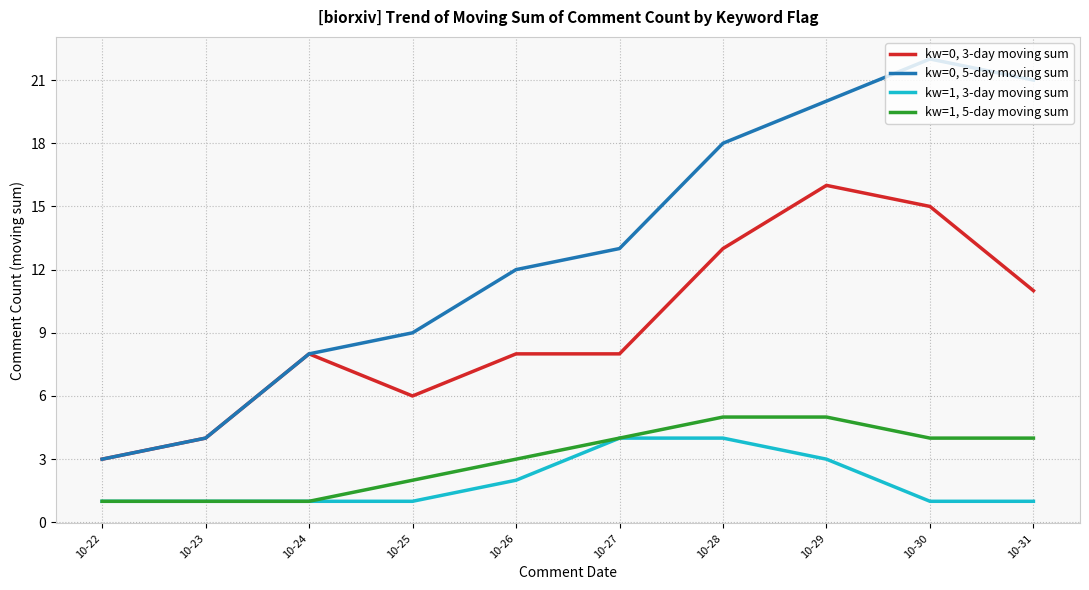

Rank the series at 10-31 from lowest to highest value.

kw=1, 3-day moving sum, kw=1, 5-day moving sum, kw=0, 3-day moving sum, kw=0, 5-day moving sum